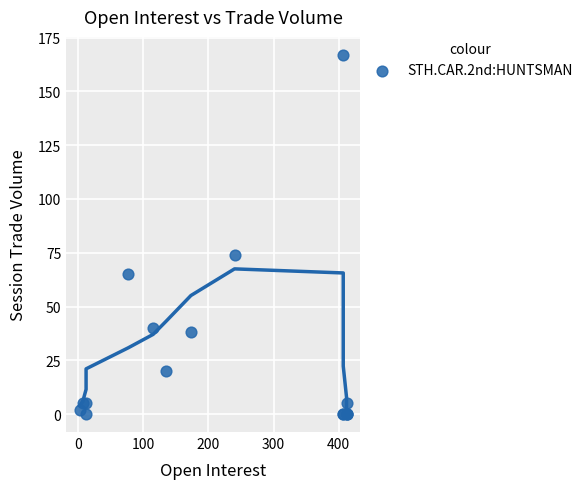

What Y value in the scatter plot is closest to 83?

74